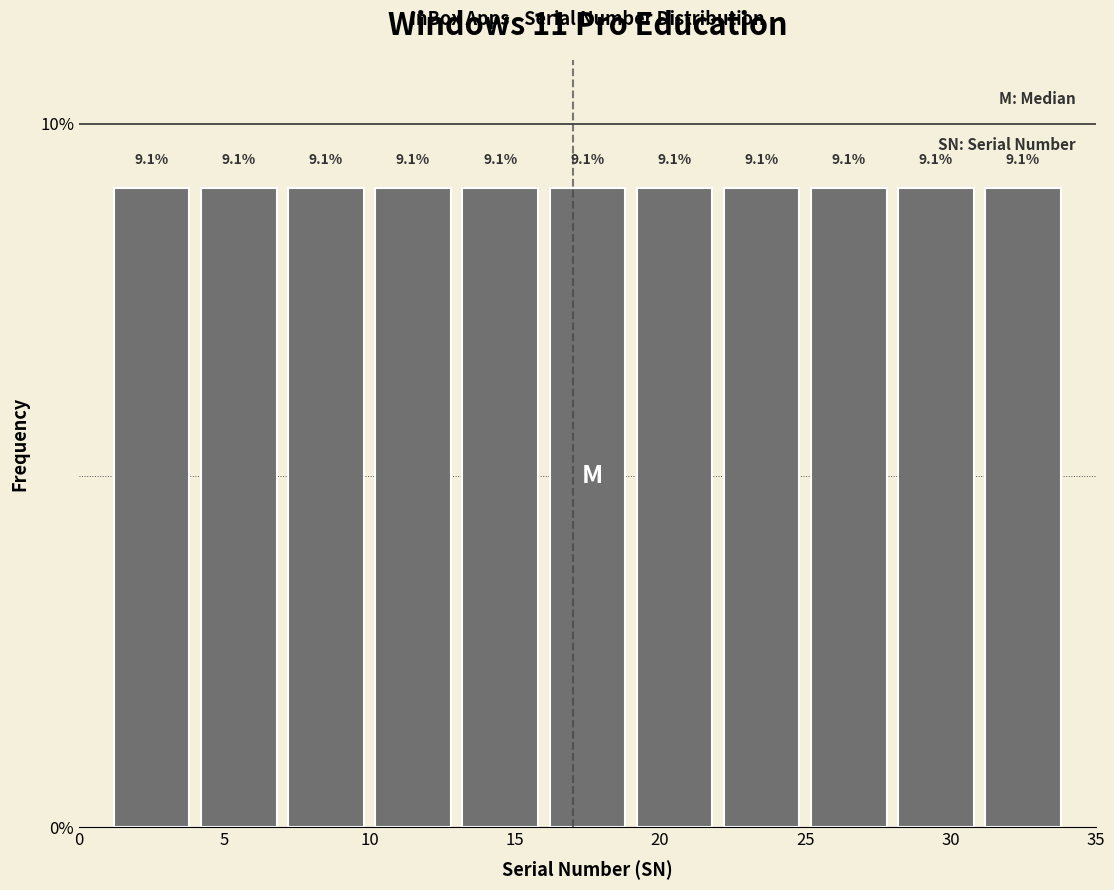

Reading left to right, transcribe this chart: for each bar, give the range it covers on the x-axis and its height.

1 to 4: 9.1
4 to 7: 9.1
7 to 10: 9.1
10 to 13: 9.1
13 to 16: 9.1
16 to 19: 9.1
19 to 22: 9.1
22 to 25: 9.1
25 to 28: 9.1
28 to 31: 9.1
31 to 34: 9.1